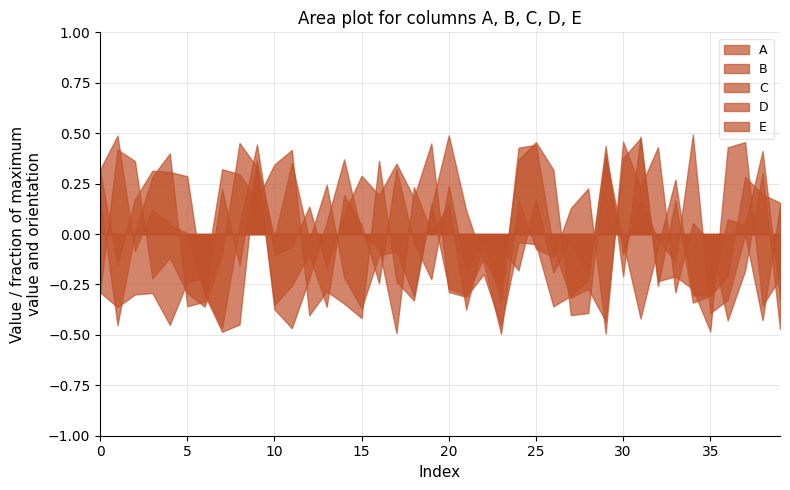

True or false: B and C intersect in this chart.

True